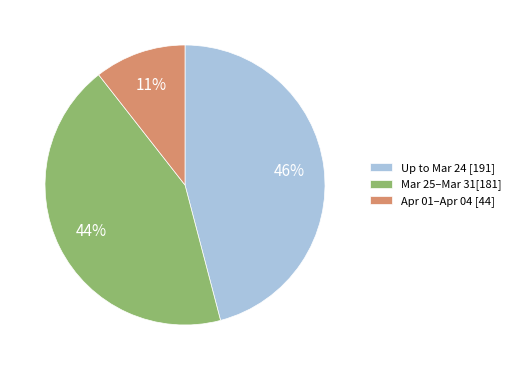

True or false: Apr 01–Apr 04 [44] accounts for 1% of the total.

False